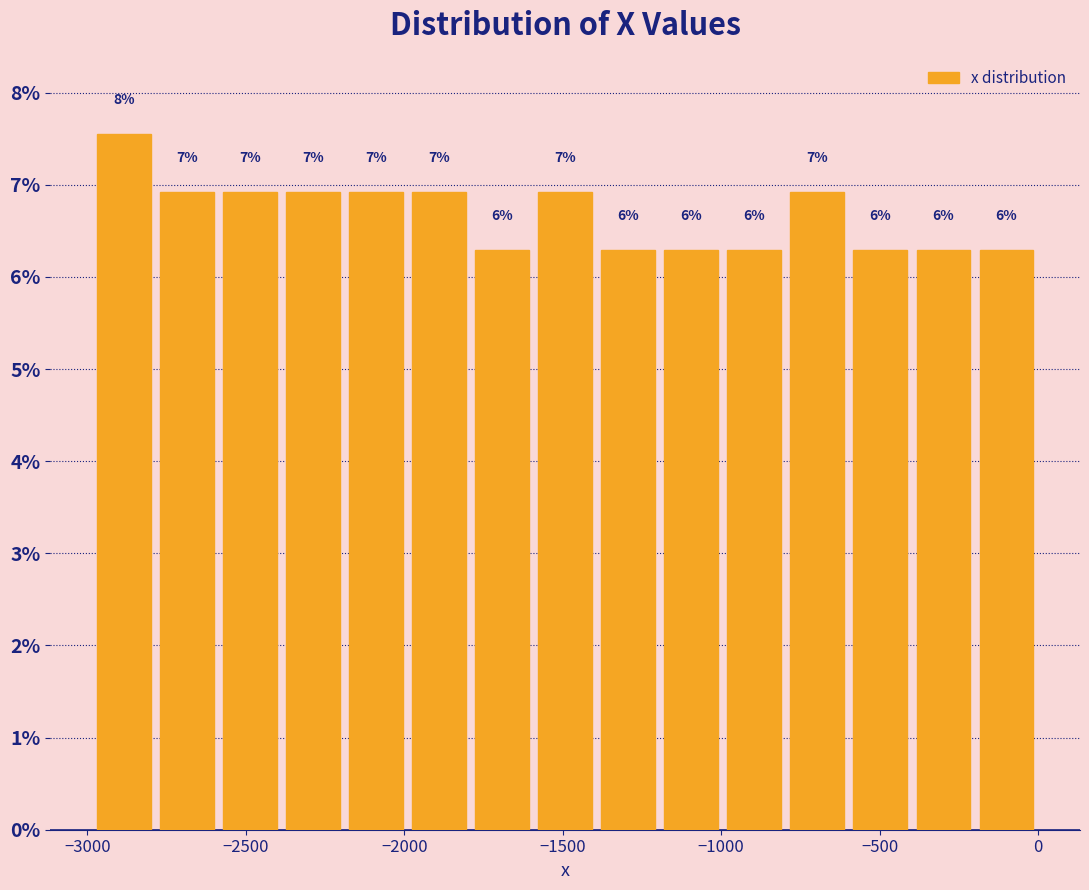

Around what value on the x-axis is the tallest bar? Give the approximate position of its centre, as read against the axis.

-2900